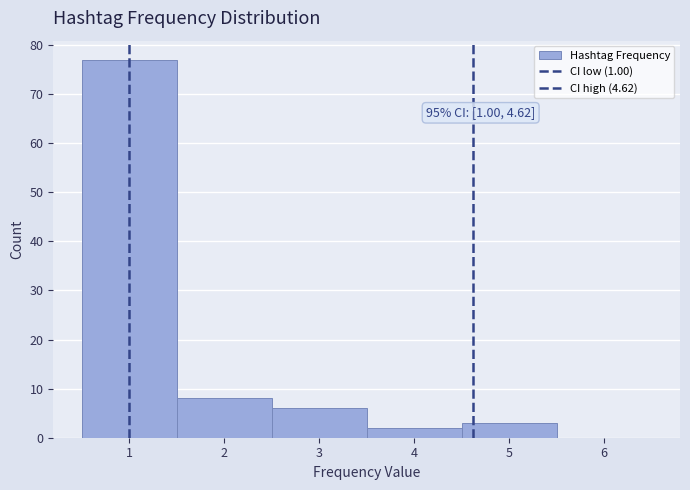

Over which range of the x-axis is the bar tallest?

0.5 to 1.5